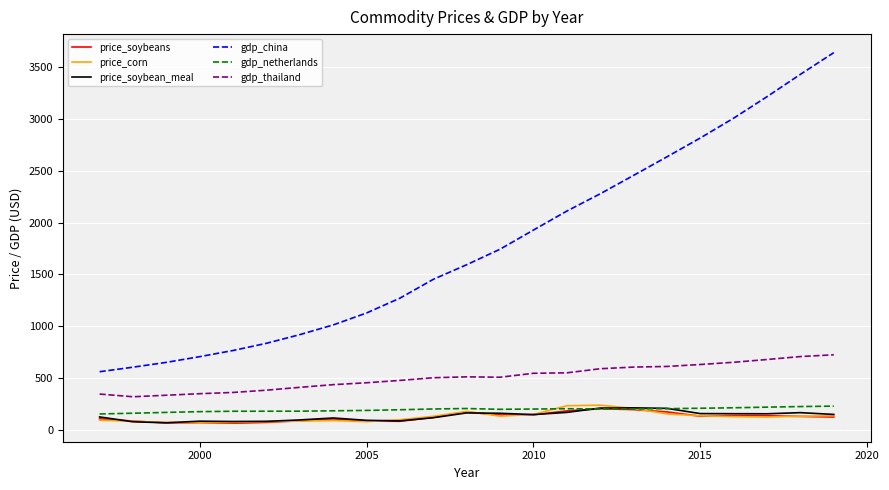

What is the highest value of the price_soybean_meal series?

211.5